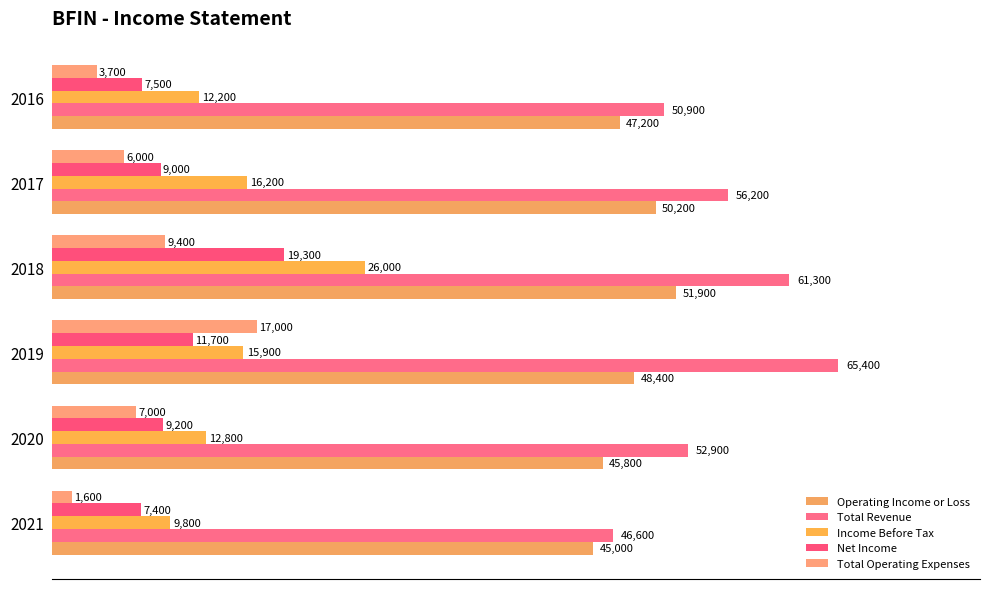

How many data points does each series have?

6